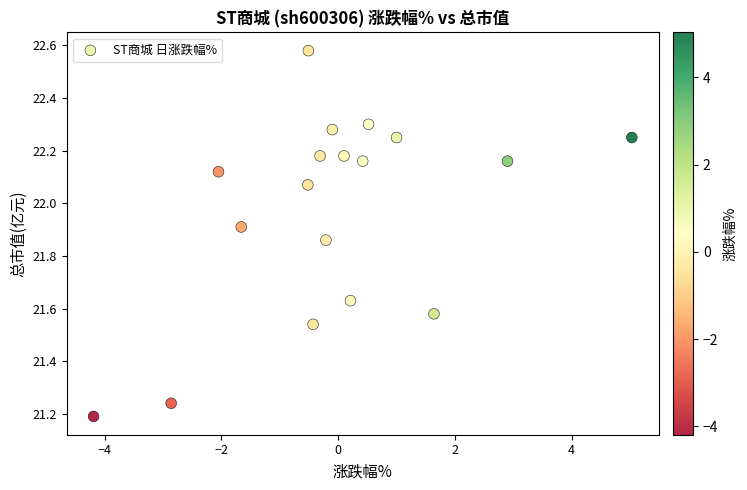

What is the range of Y values (max minus min)?

1.4